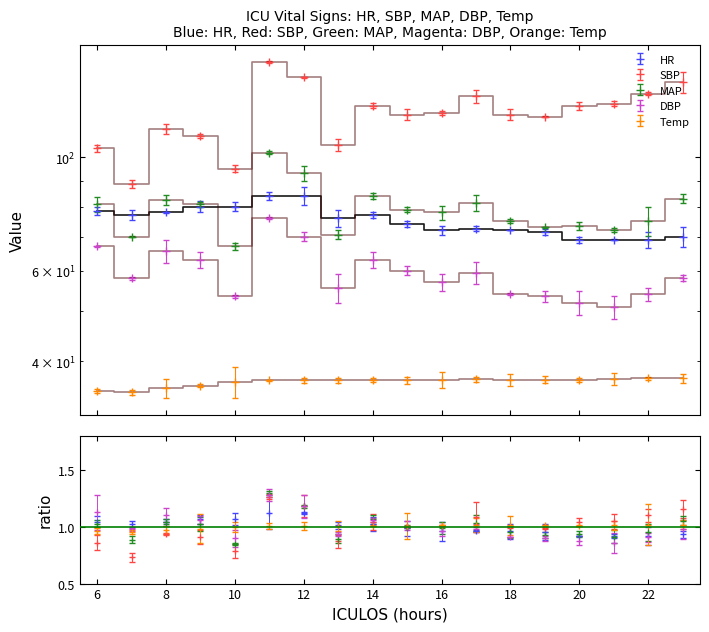

True or false: DBP and SBP cross at least once.

False